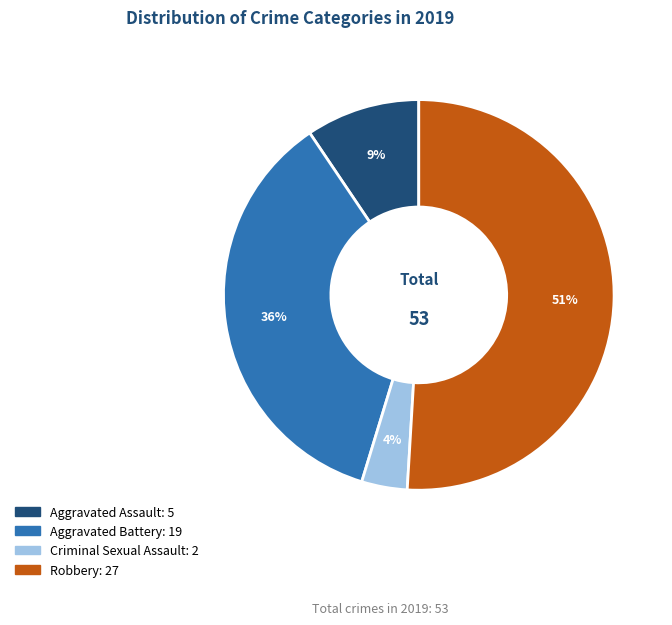

How many segments does this pie chart have?

4